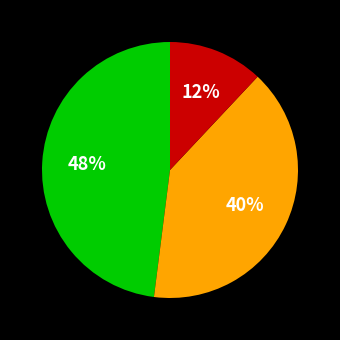

To the nearest percent, what is the difference between the largest and smallest slice percentages?

36%